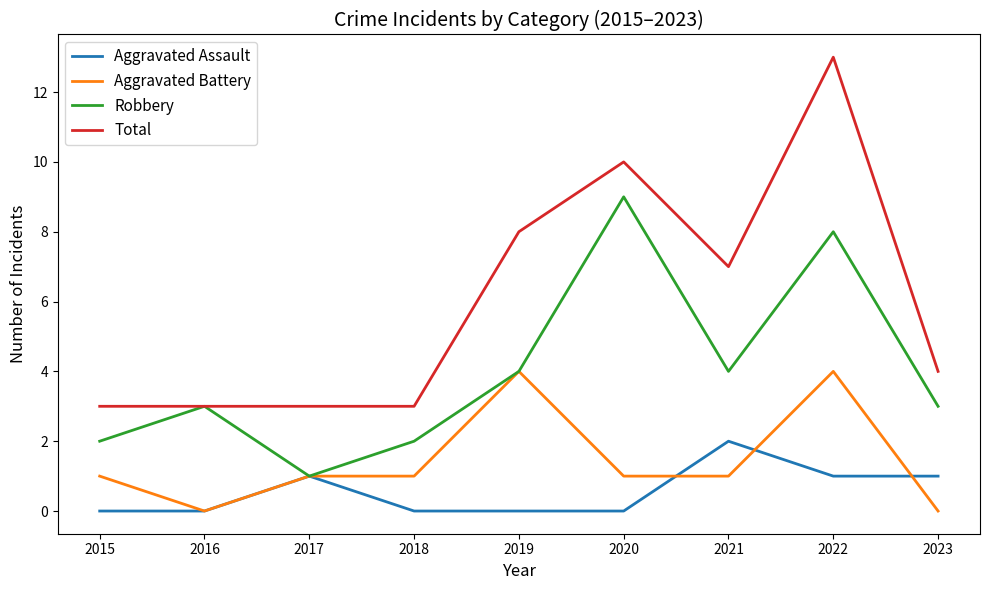

What is the difference between the highest and lowest values at 2016?

3